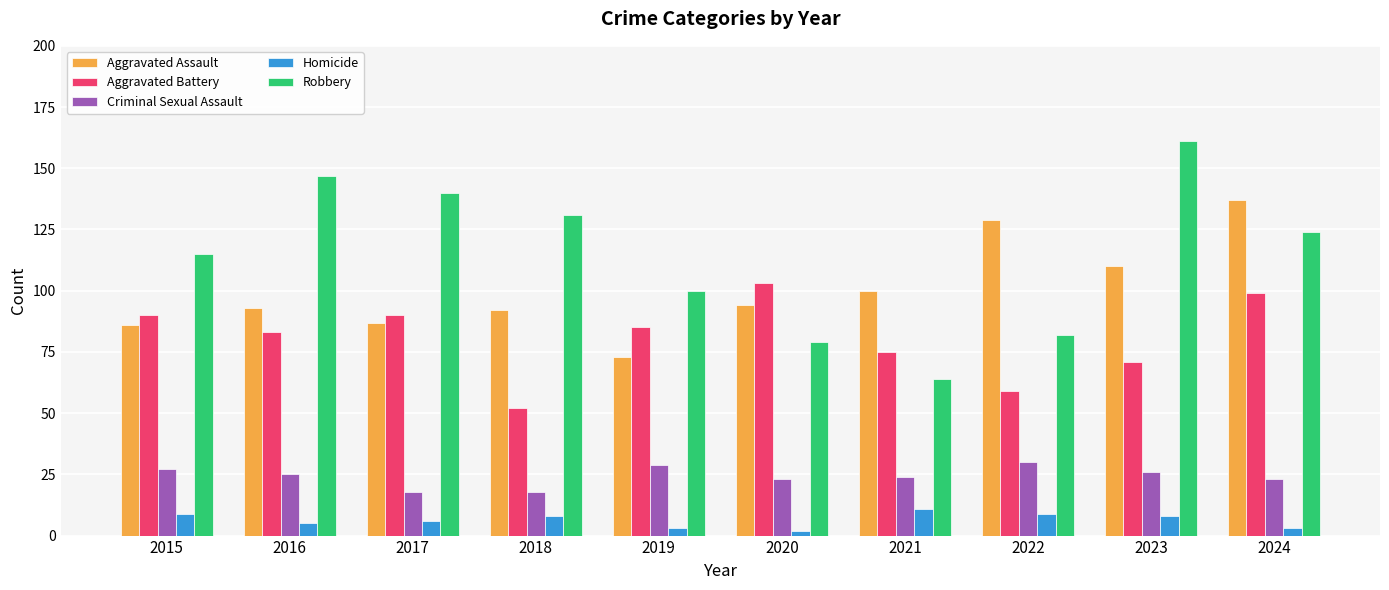

What is the minimum value for Criminal Sexual Assault?

18